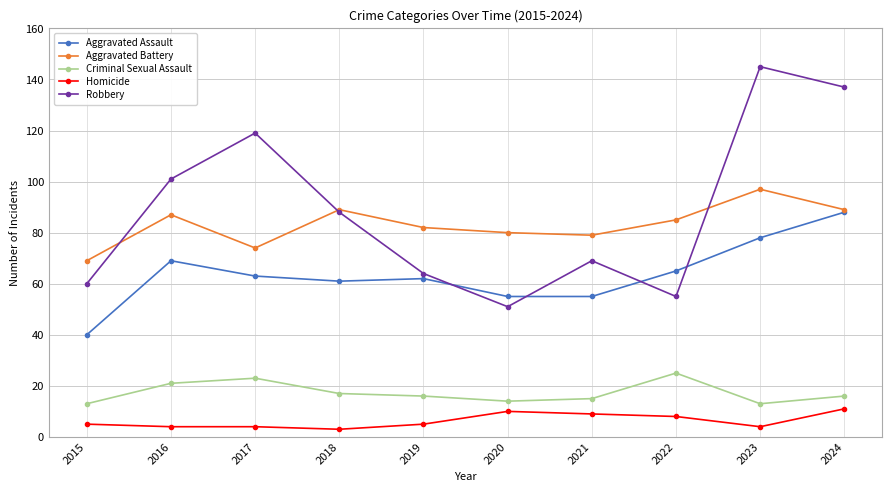

True or false: Criminal Sexual Assault and Homicide intersect in this chart.

False